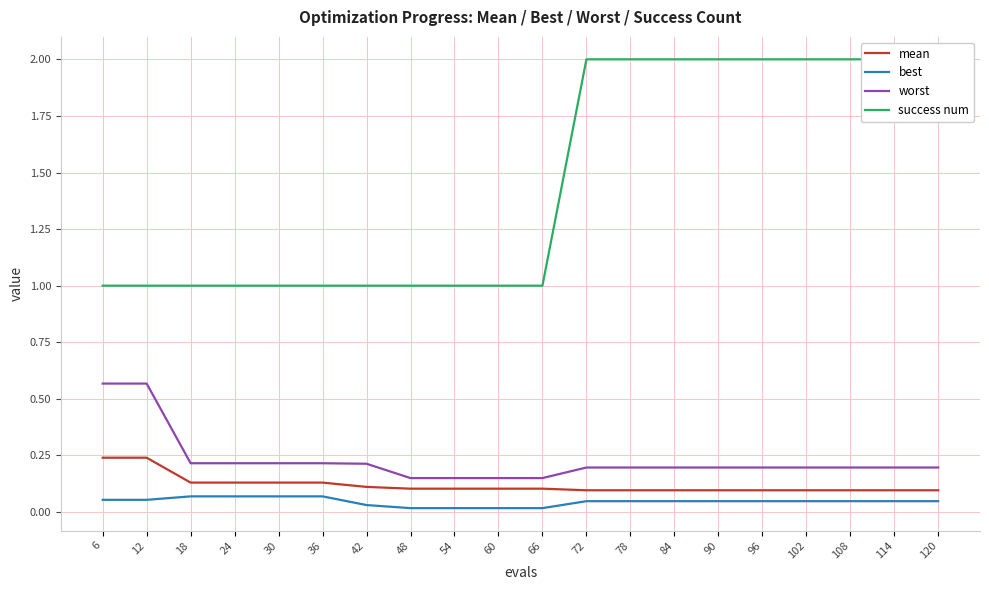

Reading left to right, list all the values displayed in this chart.

mean: 0.2	0.2	0.1	0.1	0.1	0.1	0.1	0.1	0.1	0.1	0.1	0.1	0.1	0.1	0.1	0.1	0.1	0.1	0.1	0.1
best: 0.1	0.1	0.1	0.1	0.1	0.1	0.0	0.0	0.0	0.0	0.0	0.0	0.0	0.0	0.0	0.0	0.0	0.0	0.0	0.0
worst: 0.6	0.6	0.2	0.2	0.2	0.2	0.2	0.2	0.2	0.2	0.2	0.2	0.2	0.2	0.2	0.2	0.2	0.2	0.2	0.2
success num: 1.0	1.0	1.0	1.0	1.0	1.0	1.0	1.0	1.0	1.0	1.0	2.0	2.0	2.0	2.0	2.0	2.0	2.0	2.0	2.0